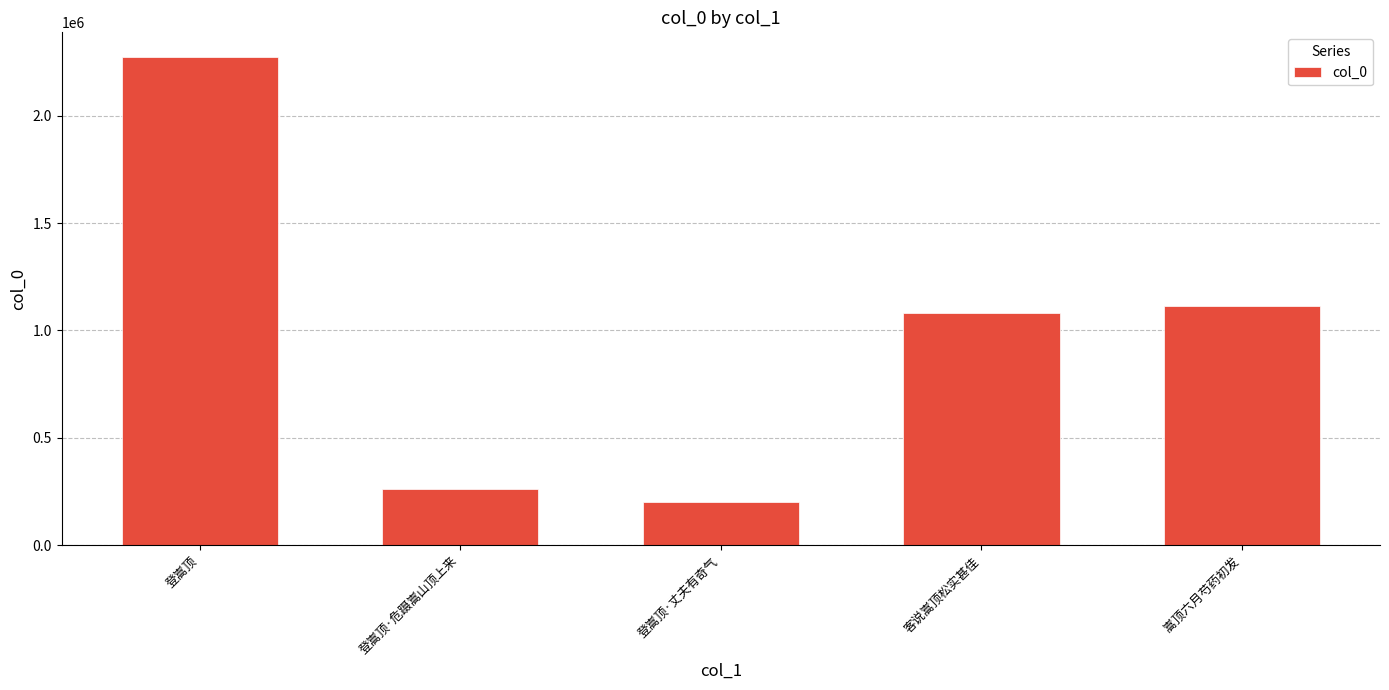

Reading left to right, what are all the values shown in this chart?

登嵩顶=2274901	登嵩顶·危蹑嵩山顶上来=259755	登嵩顶·丈夫有奇气=202159	客说嵩顶松实甚佳=1080603	嵩顶六月芍药初发=1112639